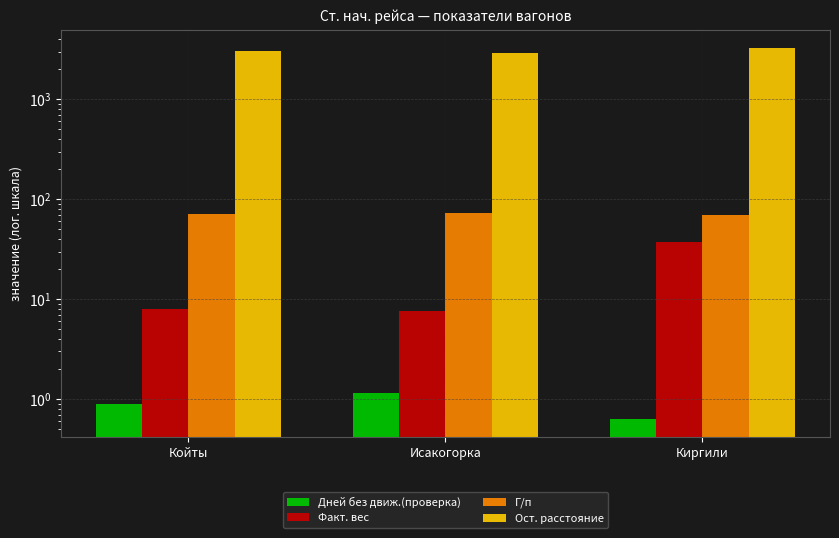

What value does the Г/п series have at Киргили?

70.0